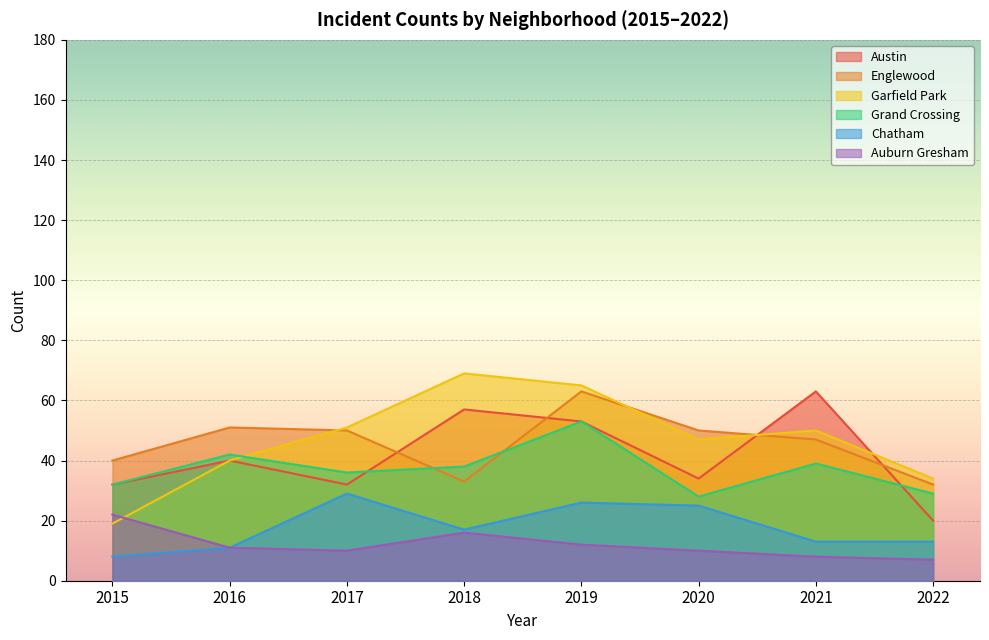

What is the difference between the second highest and minimum values in the Englewood series?

19